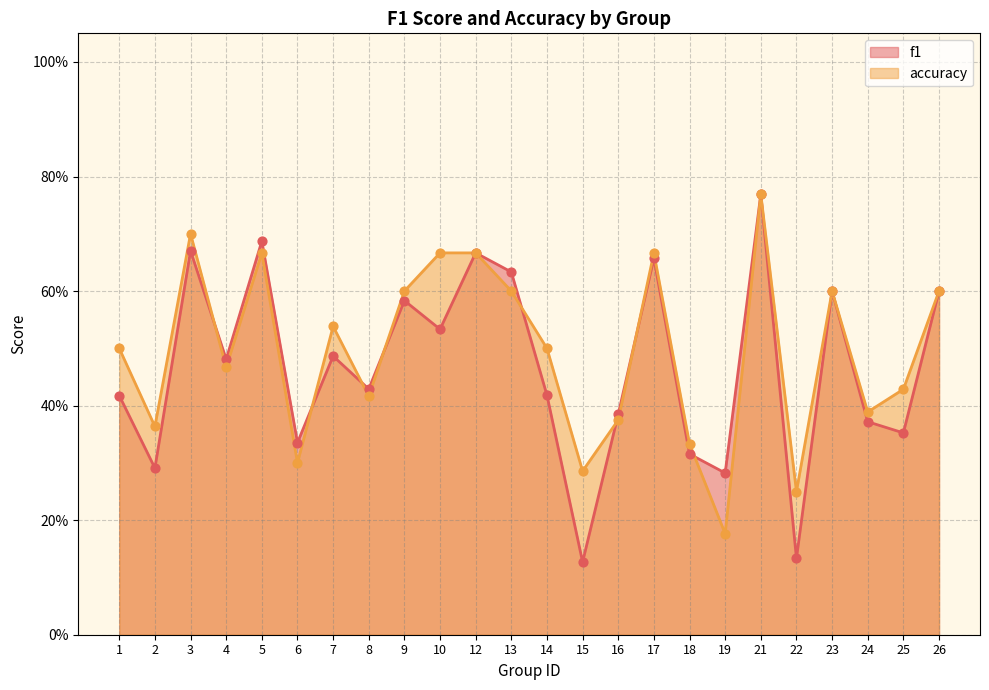

At which category is the sum across all series the highest?

21